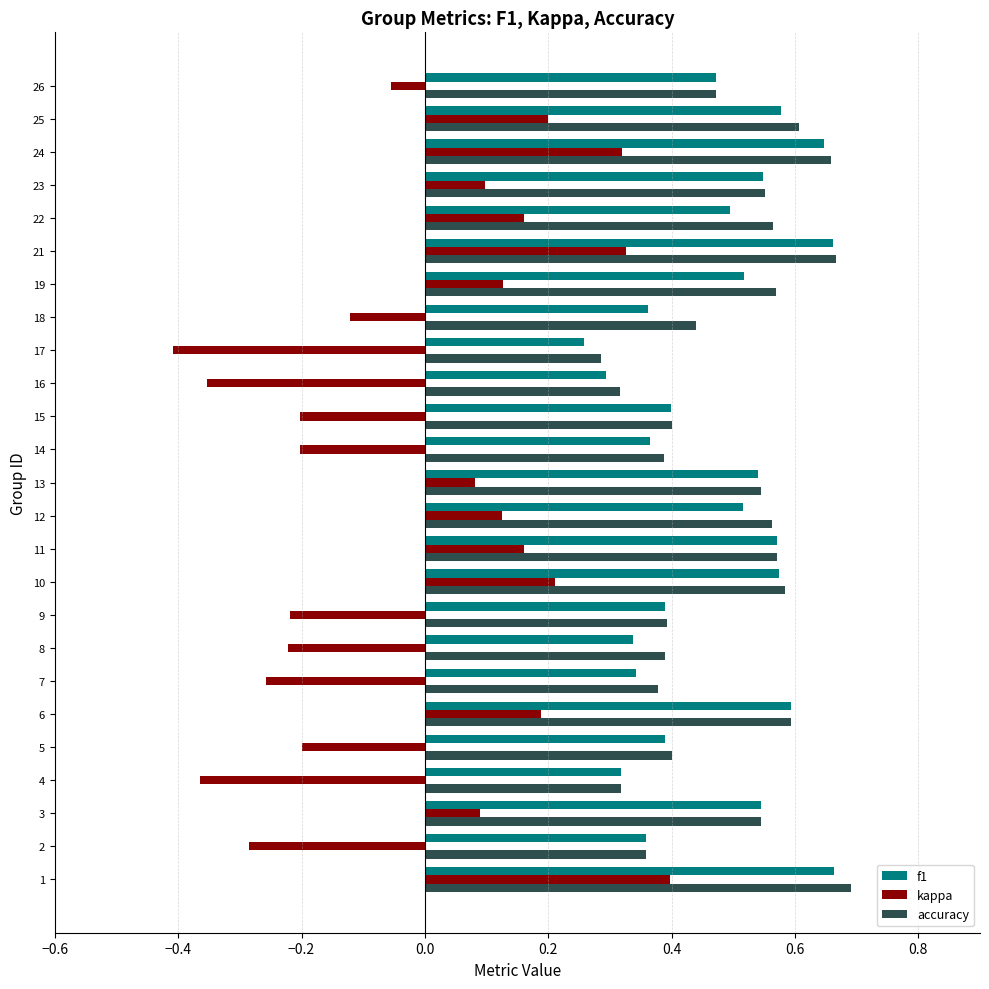

At which label does accuracy reach its minimum?

17